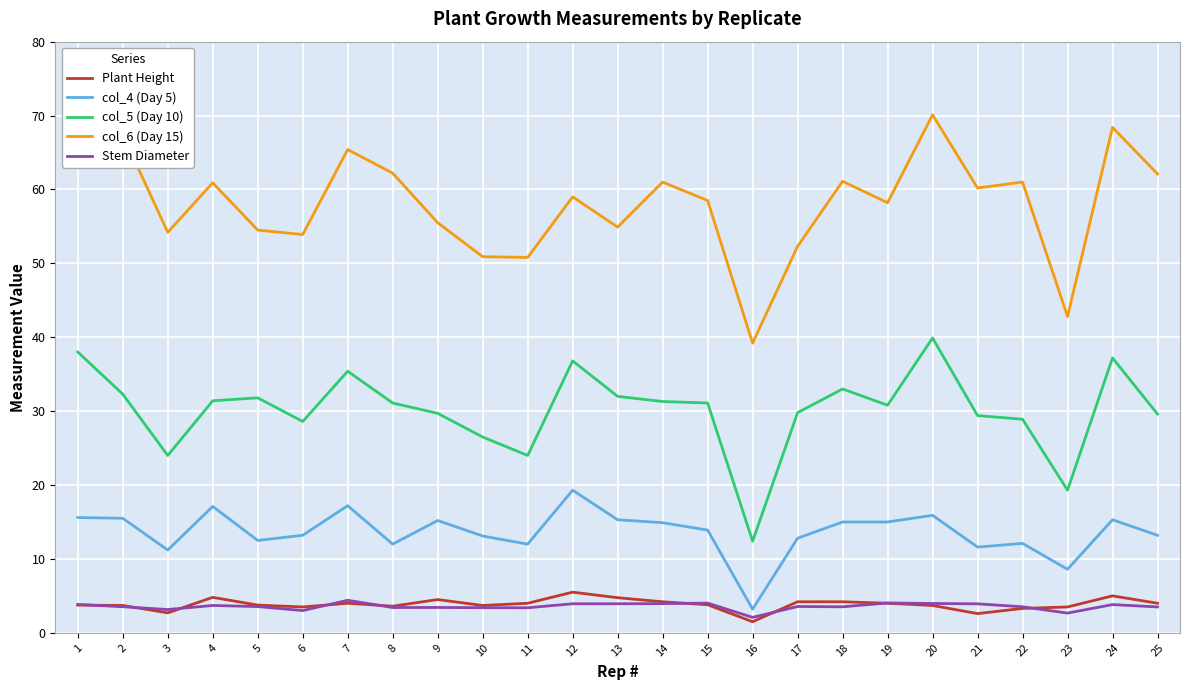

Which has a higher value, 15 or 11?

11